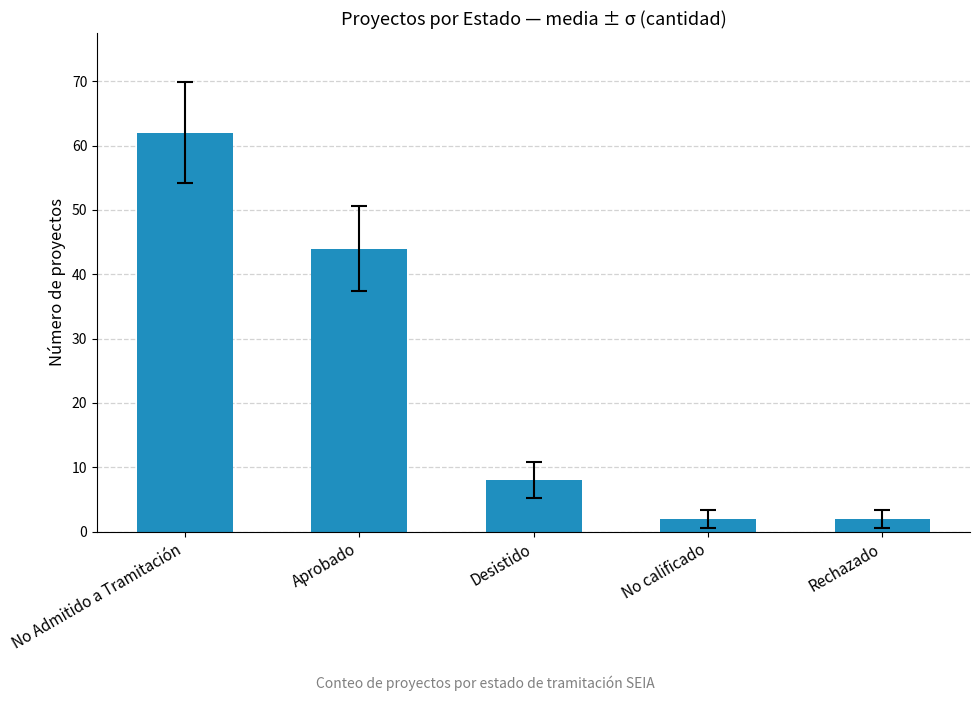

Between Desistido and No Admitido a Tramitación, which is larger?

No Admitido a Tramitación